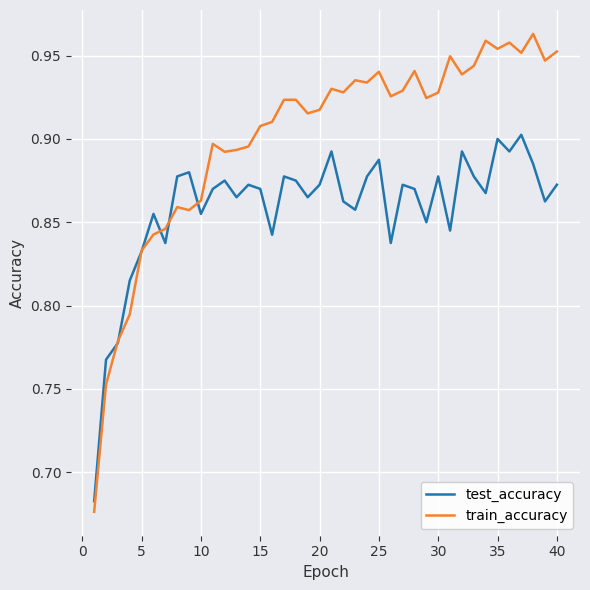

Which series has the largest total across all categories?

train_accuracy